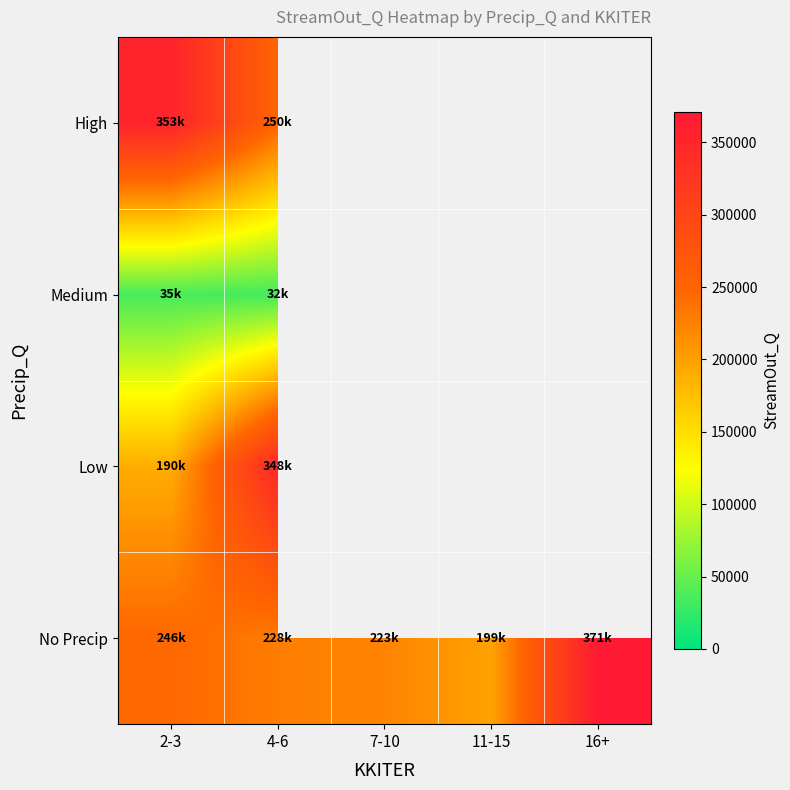

What is the minimum value for Medium?

32483.0